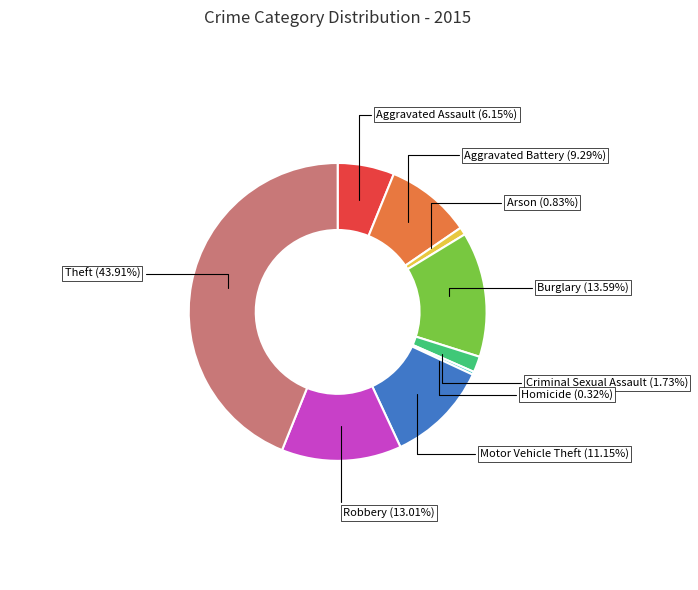

Is there any slice that represents more than half of the pie?

No